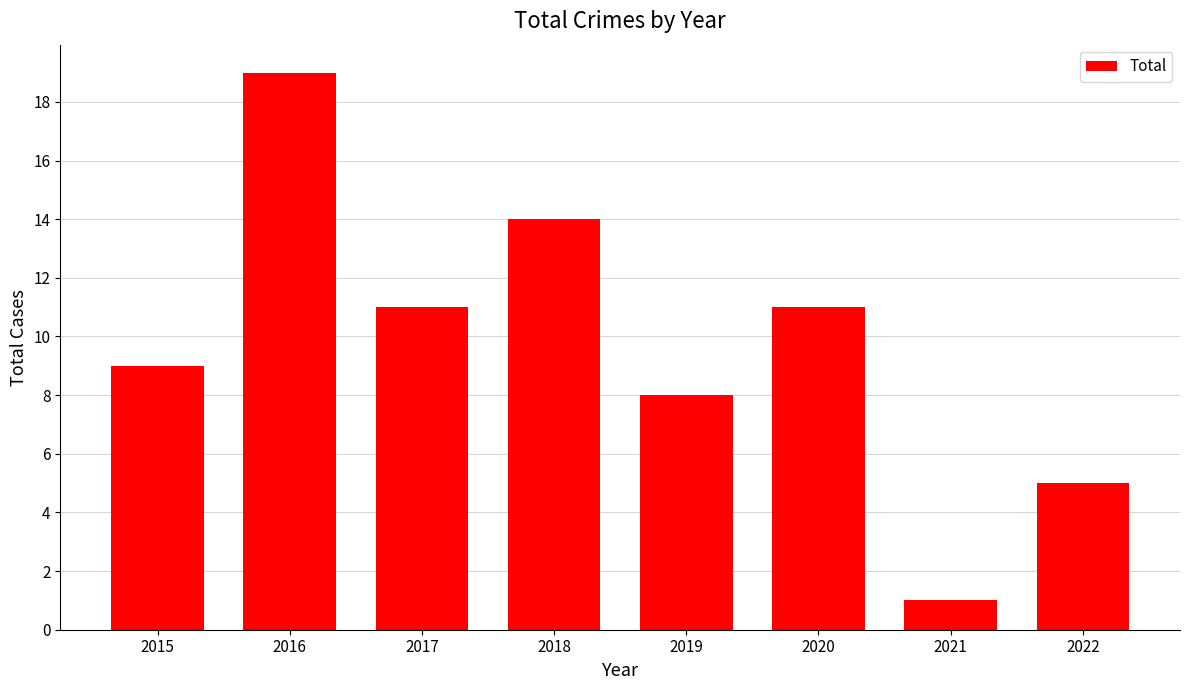

How many data points are less than 11?

4